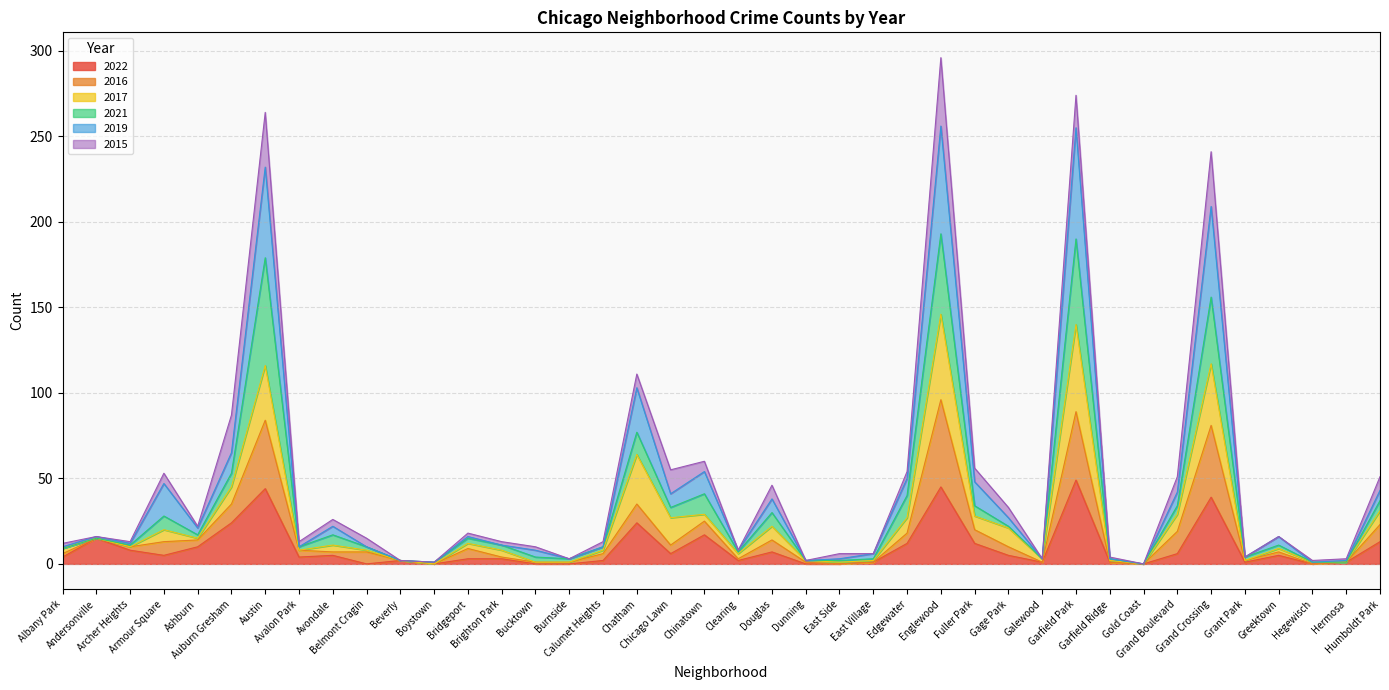

Does the chart display data point markers on the line(s)?

No